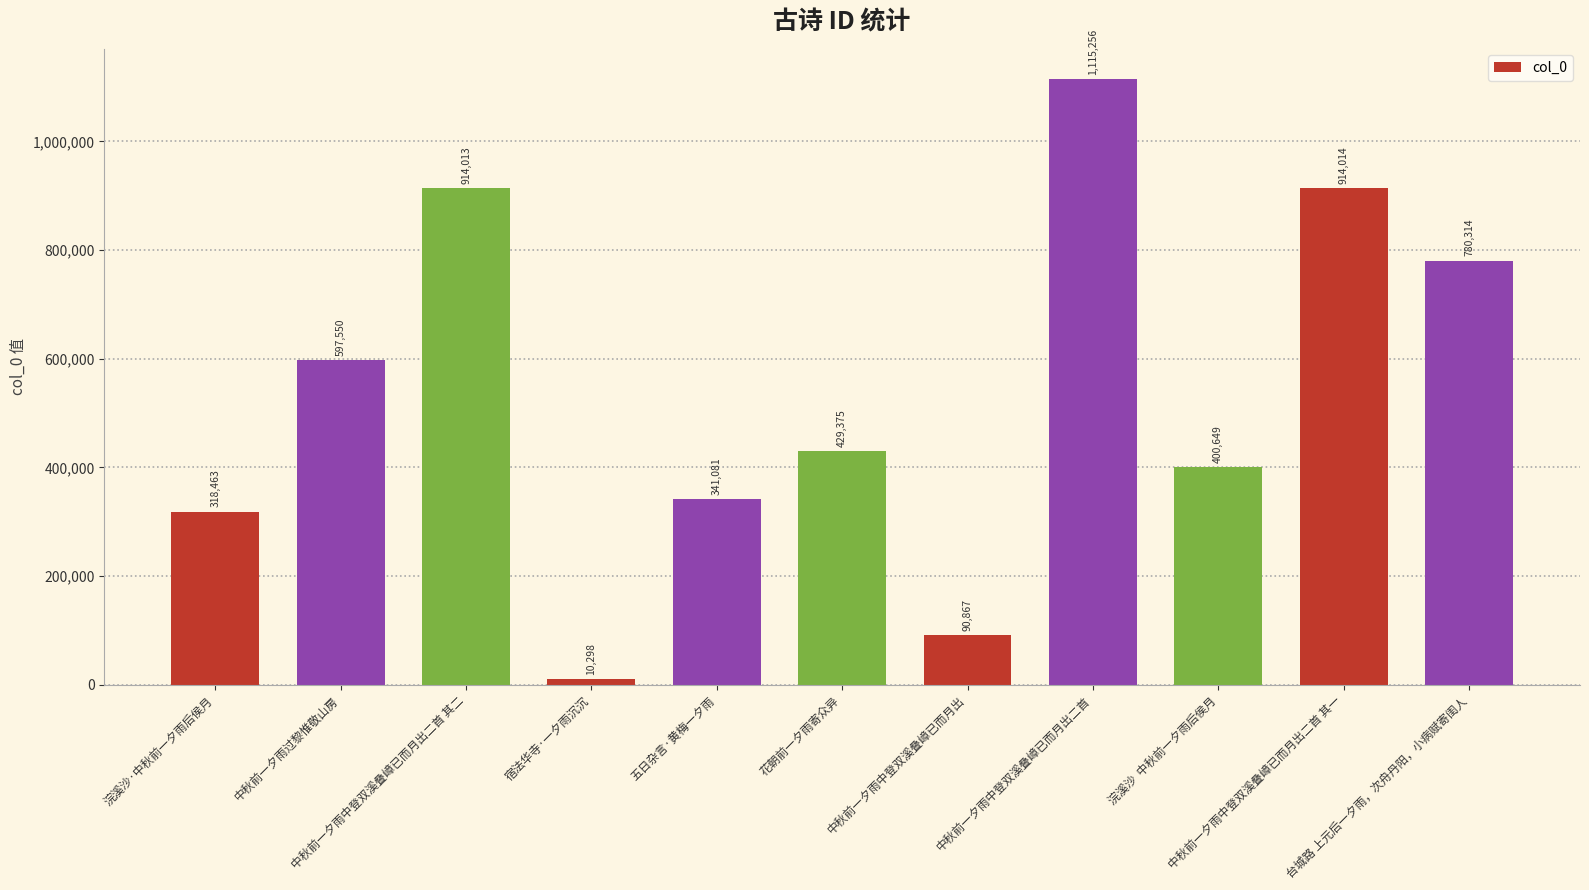

The value at 中秋前一夕雨中登双溪叠嶂已而月出二首 is 1617371. True or false?

False